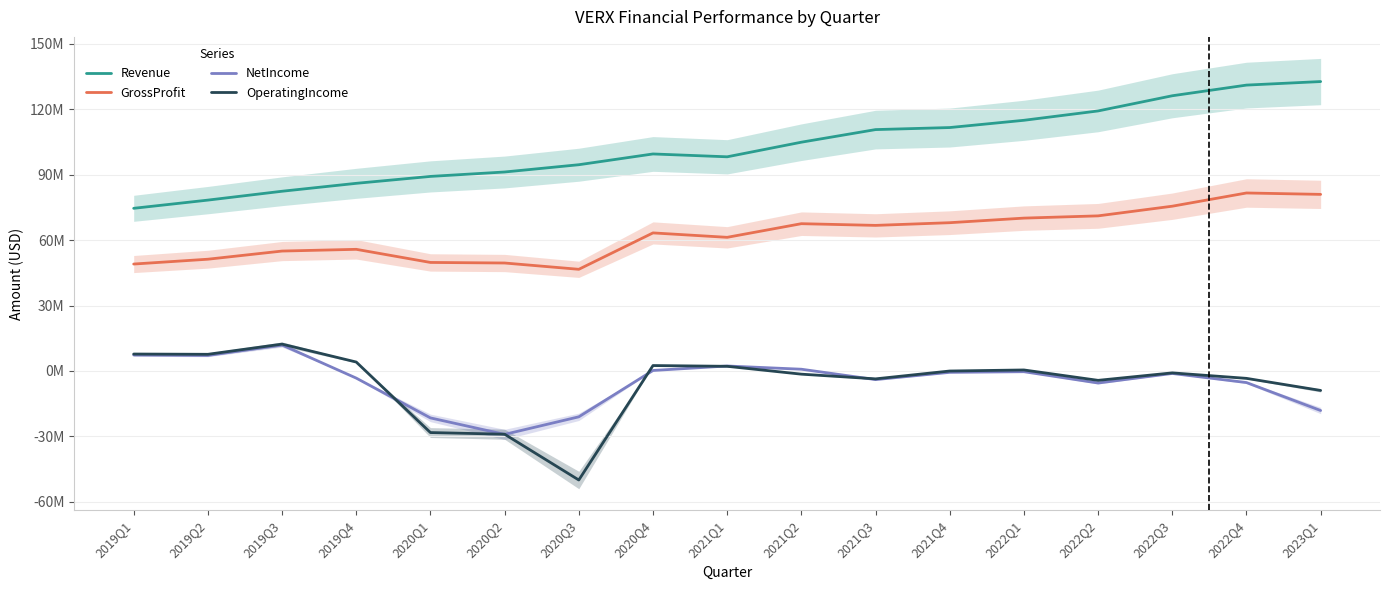

What value does the NetIncome series have at 2021Q4, to the nearest 50?

-627000